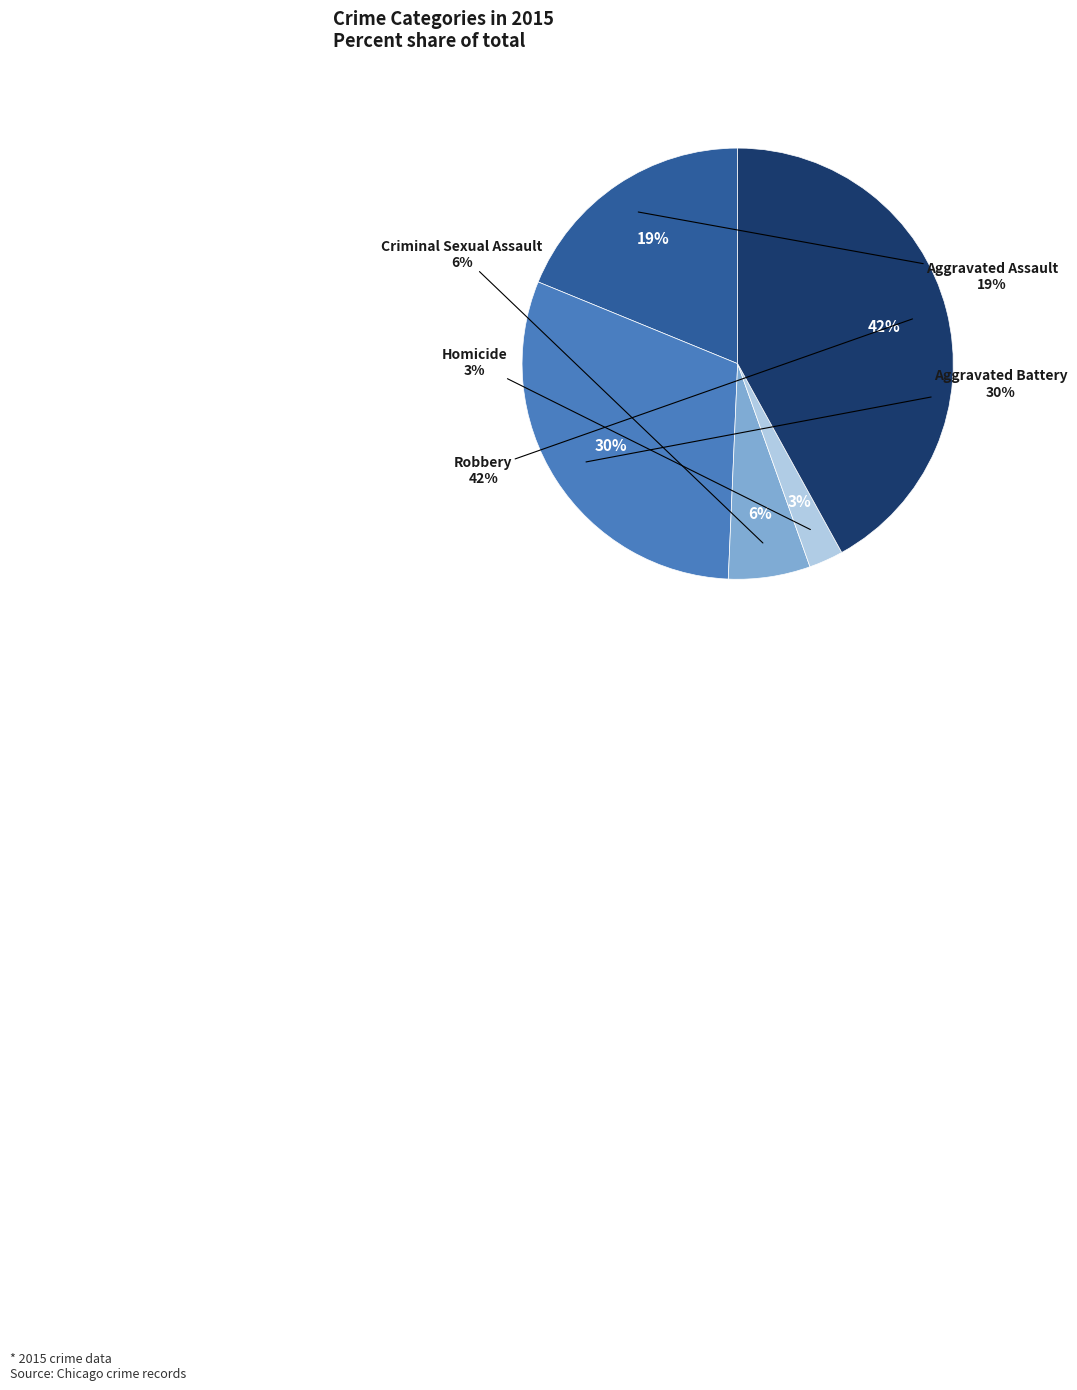

Count the number of slices in the pie.

5